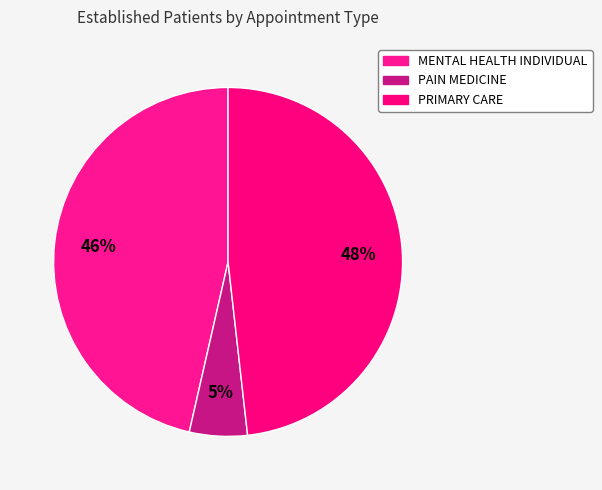

The PRIMARY CARE slice represents 56% of the pie. True or false?

False